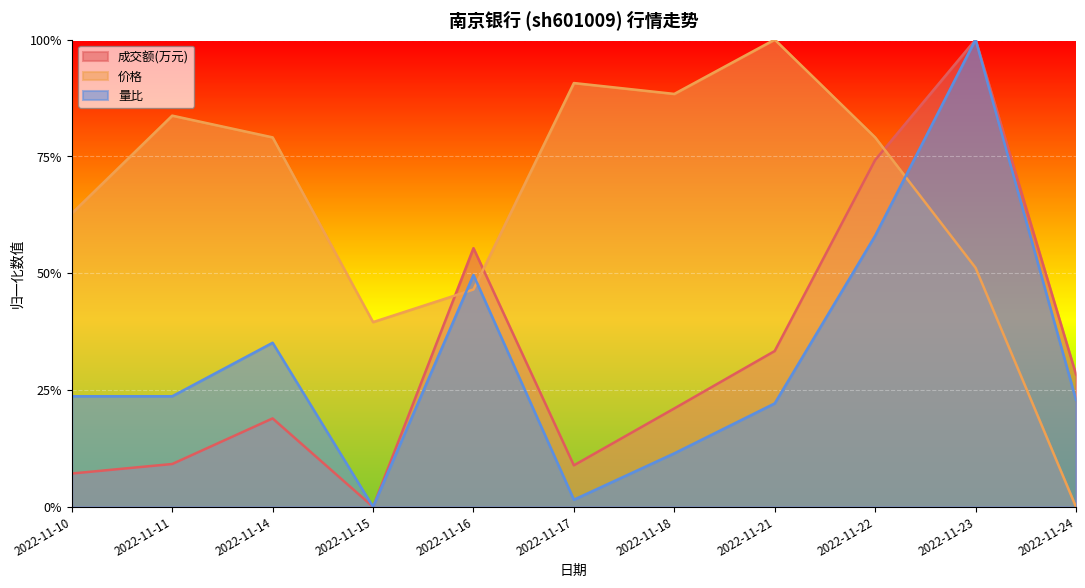

Reading left to right, extract all data points from this chart.

成交额(万元): 2022-11-10=0.1	2022-11-11=0.1	2022-11-14=0.2	2022-11-15=0.0	2022-11-16=0.6	2022-11-17=0.1	2022-11-18=0.2	2022-11-21=0.3	2022-11-22=0.7	2022-11-23=1.0	2022-11-24=0.3
价格: 2022-11-10=0.6	2022-11-11=0.8	2022-11-14=0.8	2022-11-15=0.4	2022-11-16=0.5	2022-11-17=0.9	2022-11-18=0.9	2022-11-21=1.0	2022-11-22=0.8	2022-11-23=0.5	2022-11-24=0.0
量比: 2022-11-10=0.2	2022-11-11=0.2	2022-11-14=0.4	2022-11-15=0.0	2022-11-16=0.5	2022-11-17=0.0	2022-11-18=0.1	2022-11-21=0.2	2022-11-22=0.6	2022-11-23=1.0	2022-11-24=0.2